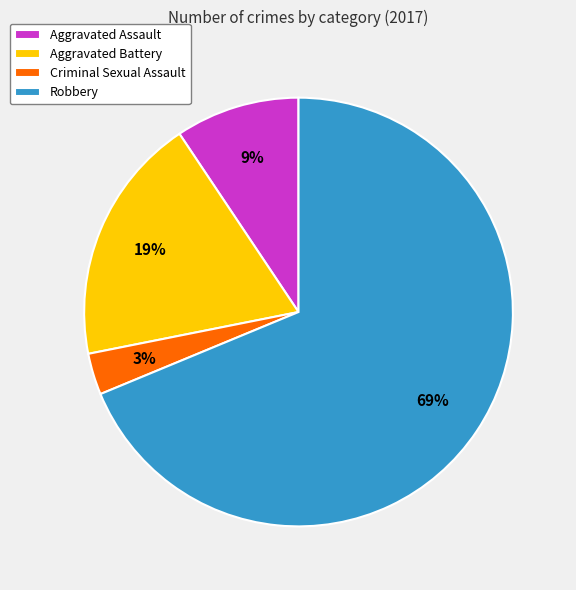

Do Criminal Sexual Assault and Robbery together represent more than half of the pie?

Yes